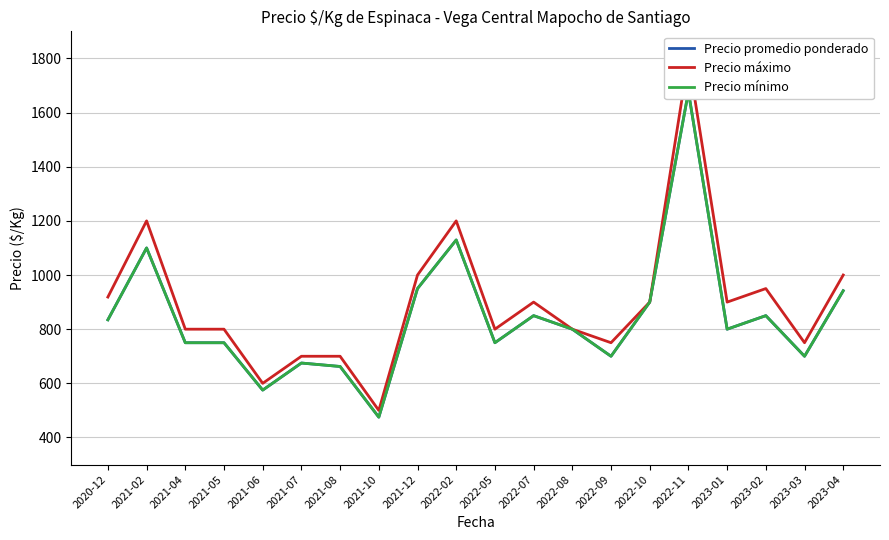

Which has a higher value, 2022-02 or 2021-05?

2022-02